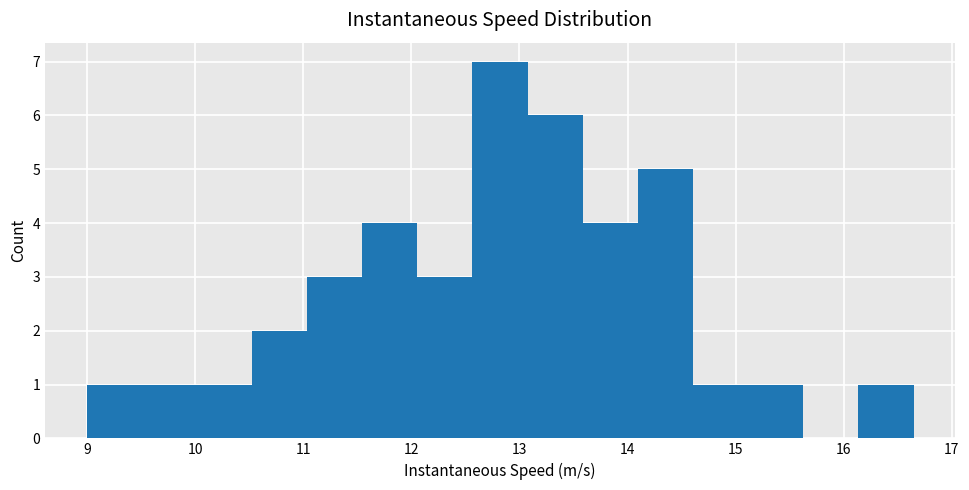

Reading left to right, list every bar in this chart as the range it spans on the x-axis followed by its height. Neither the bar edges nor the heights are printed on the chart, so give them approximately, as read against the axes.

9.0 to 9.5: 1
9.5 to 10.0: 1
10.0 to 10.5: 1
10.5 to 11.0: 2
11.0 to 11.5: 3
11.5 to 12.1: 4
12.1 to 12.6: 3
12.6 to 13.1: 7
13.1 to 13.6: 6
13.6 to 14.1: 4
14.1 to 14.6: 5
14.6 to 15.1: 1
15.1 to 15.6: 1
15.6 to 16.1: 0
16.1 to 16.6: 1